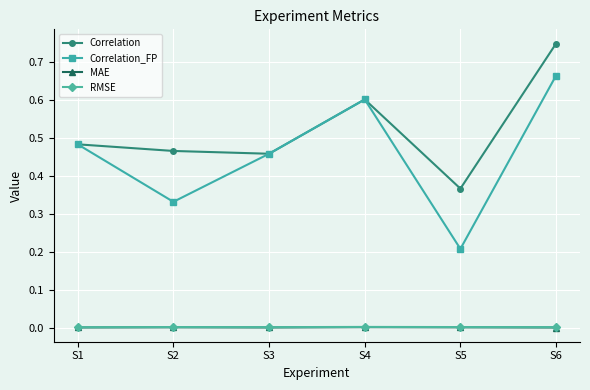

Where is the first local minimum for Correlation_FP?

S2